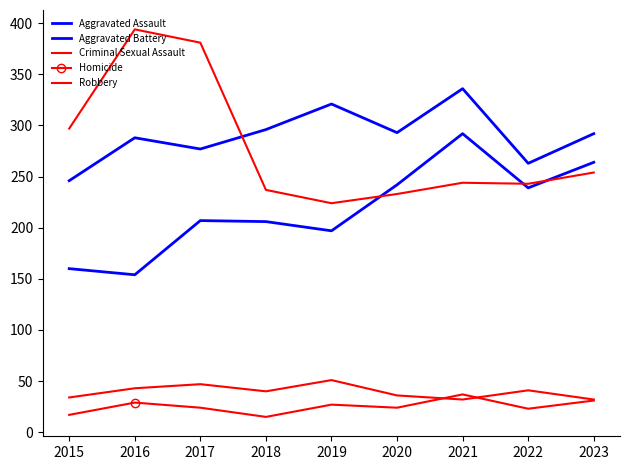

Reading left to right, extract all data points from this chart.

Aggravated Assault: 2015=160	2016=154	2017=207	2018=206	2019=197	2020=242	2021=292	2022=239	2023=264
Aggravated Battery: 2015=246	2016=288	2017=277	2018=296	2019=321	2020=293	2021=336	2022=263	2023=292
Criminal Sexual Assault: 2015=34	2016=43	2017=47	2018=40	2019=51	2020=36	2021=32	2022=41	2023=32
Homicide: 2015=17	2016=29	2017=24	2018=15	2019=27	2020=24	2021=37	2022=23	2023=31
Robbery: 2015=297	2016=394	2017=381	2018=237	2019=224	2020=233	2021=244	2022=243	2023=254